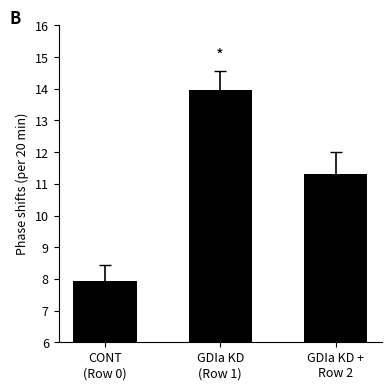

How many values are below 11?

1